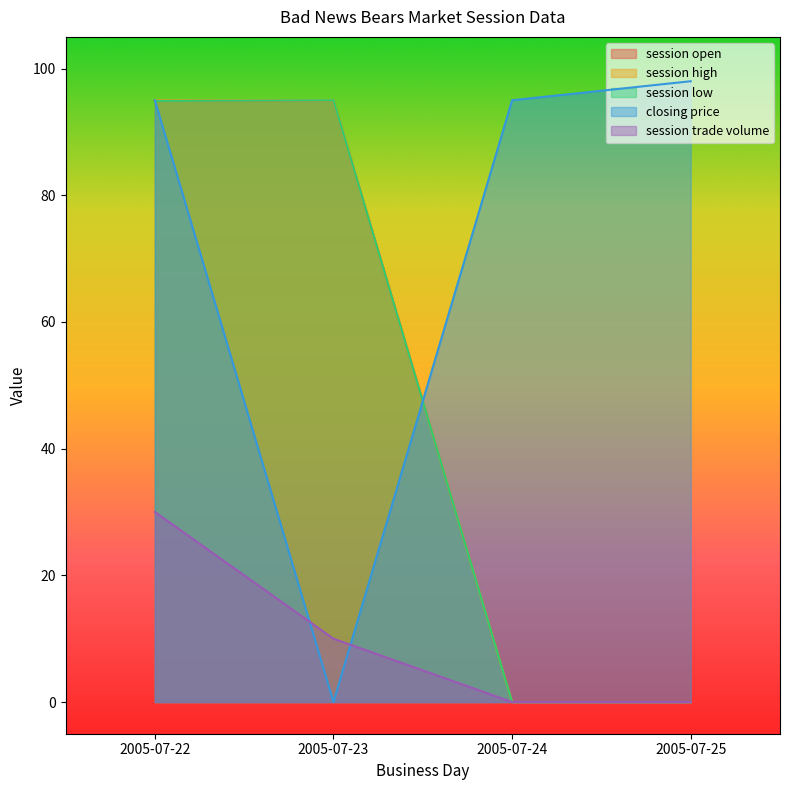

What is the difference between the highest and lowest values at 2005-07-23?

95.0